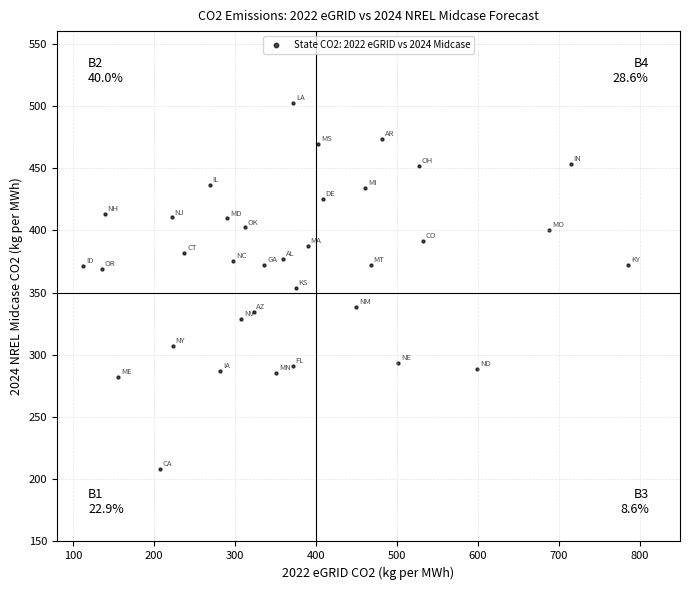

What is the range of Y values (max minus min)?

294.1